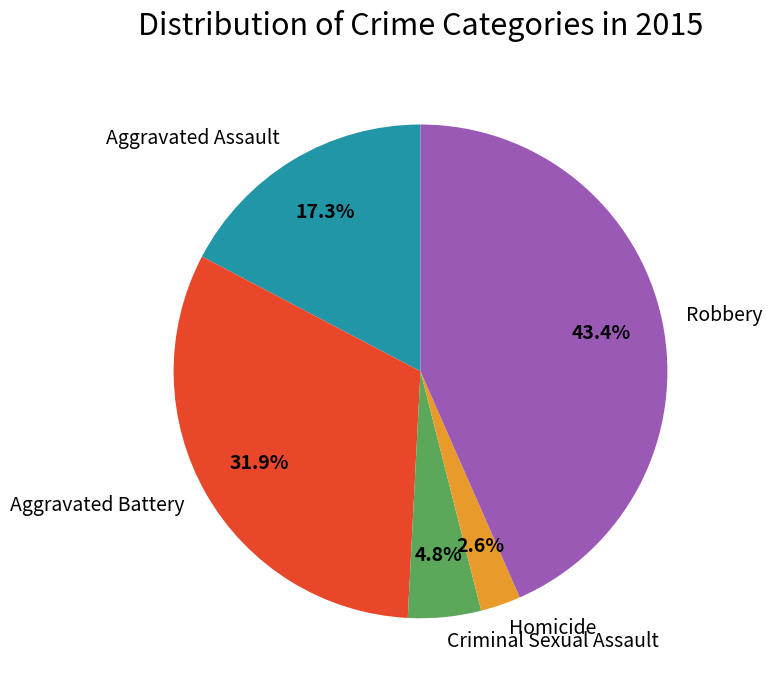

What is the largest slice in the pie chart?

Robbery